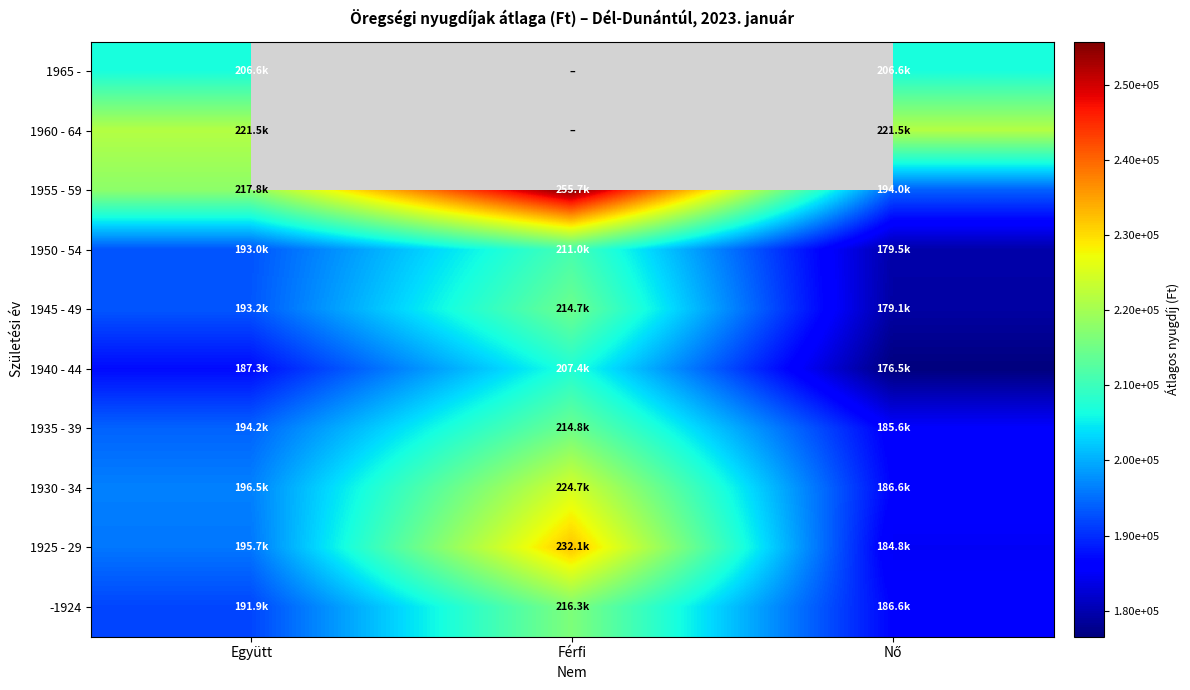

Which category has the lowest value across all series?

Nő